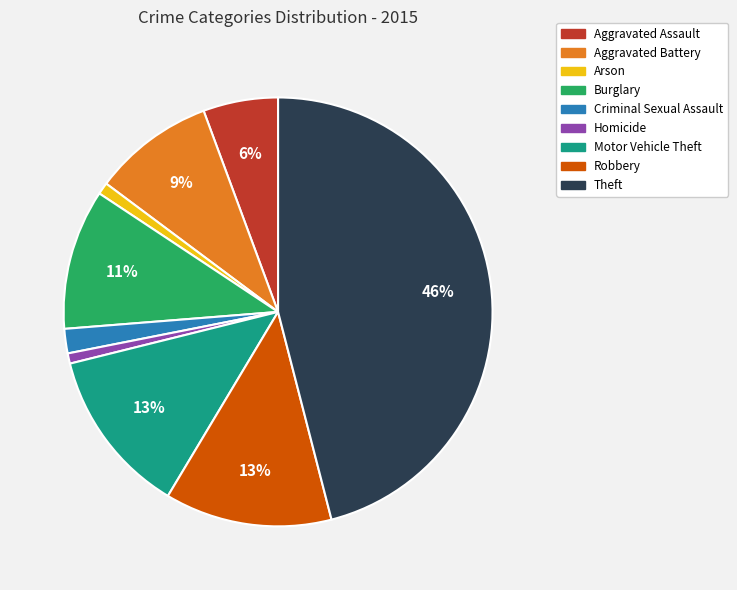

Does Criminal Sexual Assault account for over 50% of the chart?

No